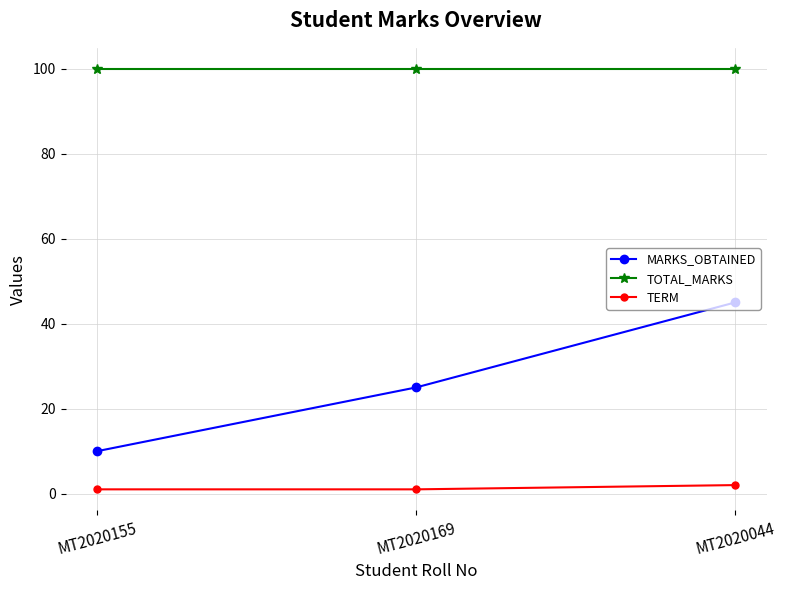

What is the label of the 3rd point from the left?

MT2020044